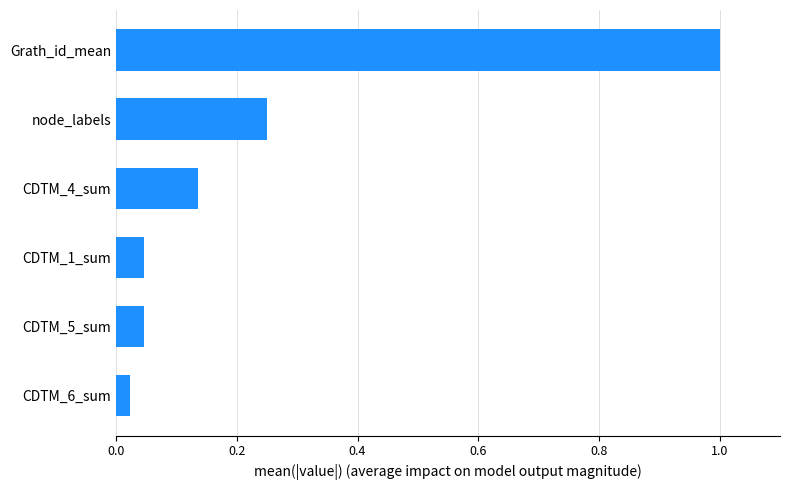

Is it true that the value at Grath_id_mean is 0.4?

False